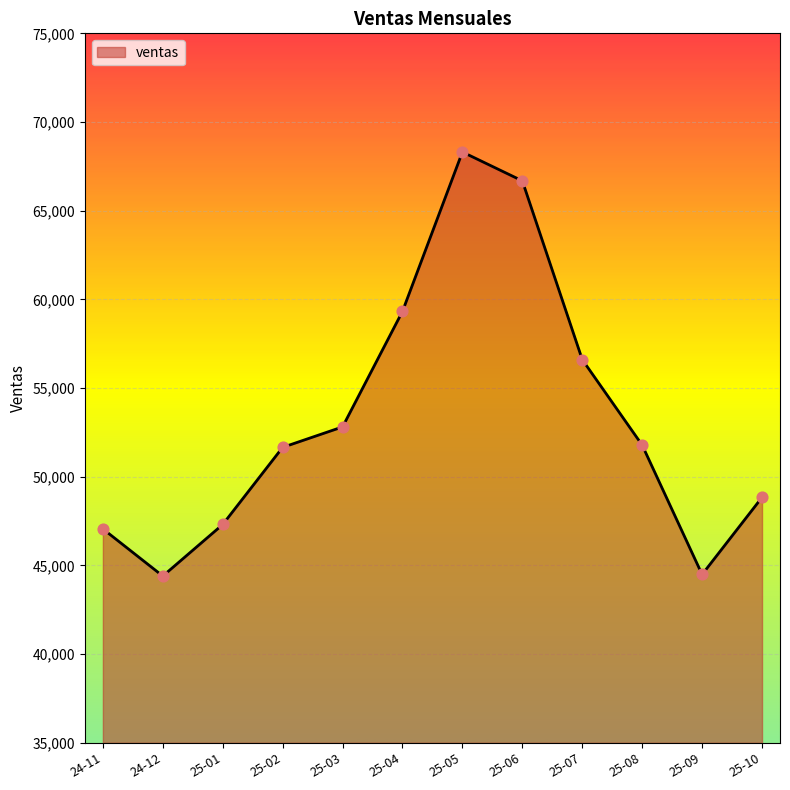

What is the ratio of the value at 25-02 to the value at 25-07?

0.9